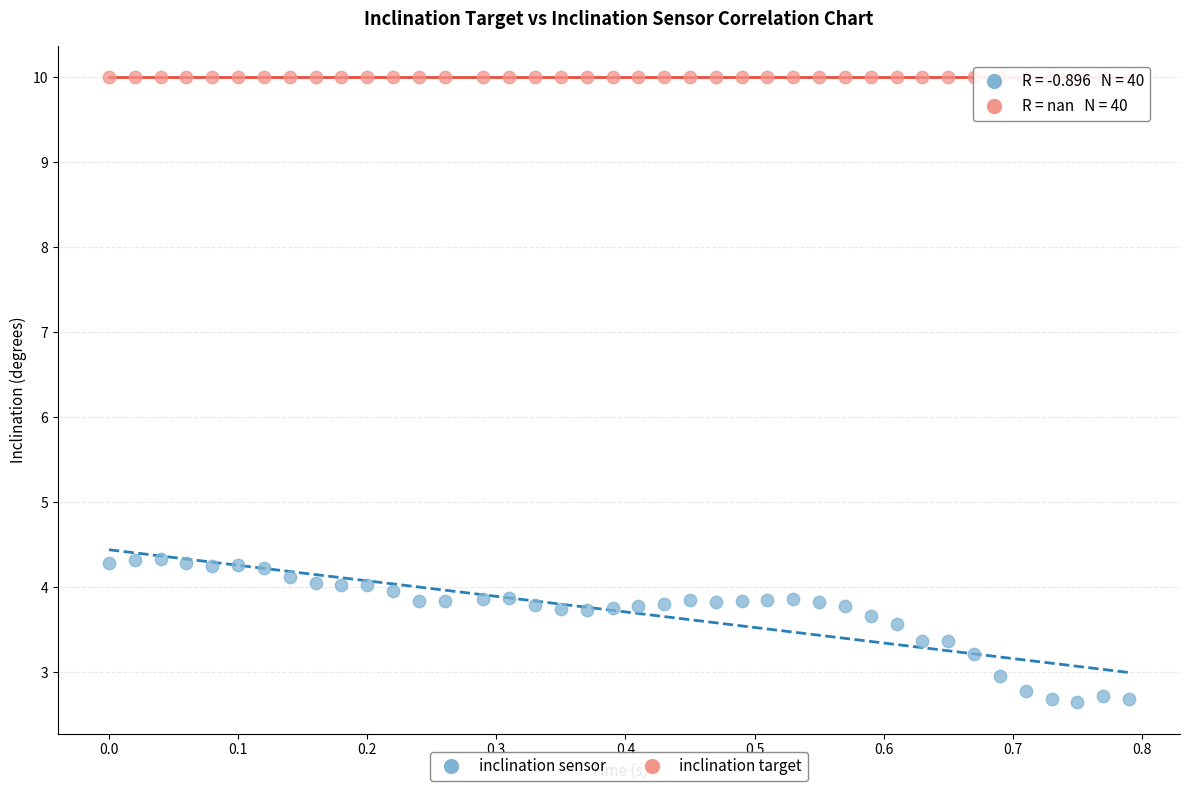

Which series contains the lowest Y value?

inclination sensor